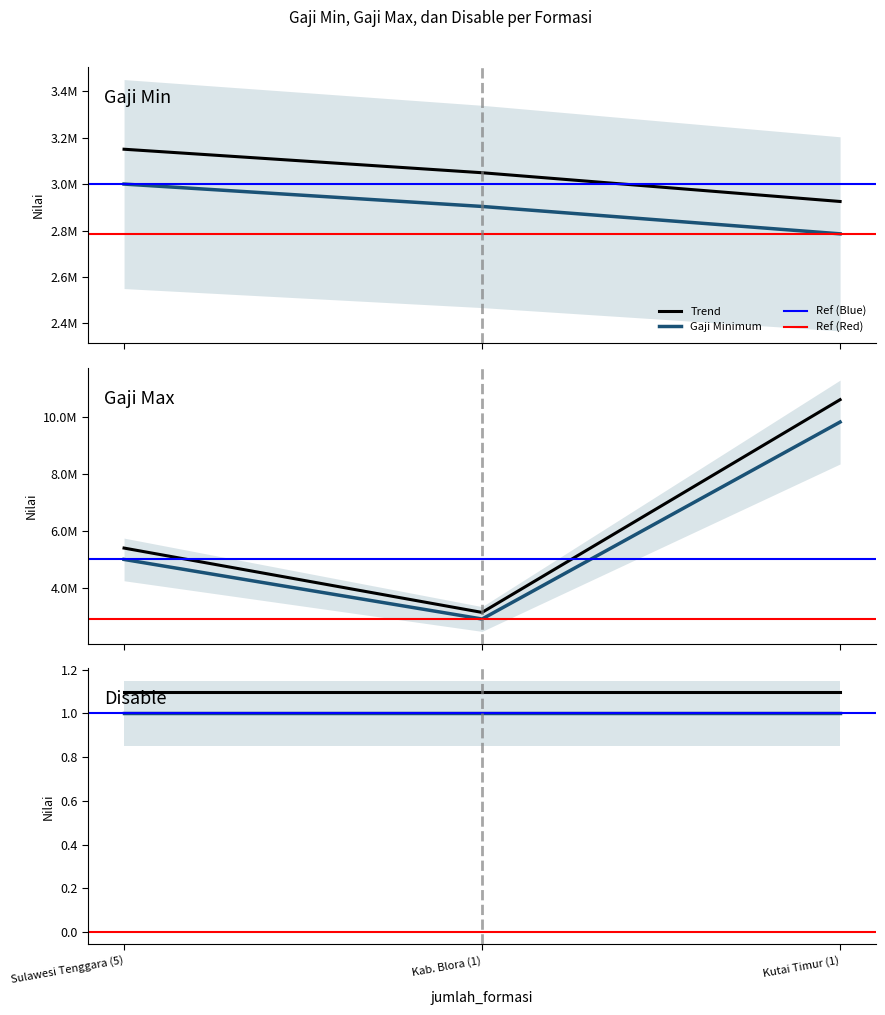

Reading right to left, extract all data points from this chart.

gaji_min: Kutai Timur (1)=2785700.0	Kab. Blora (1)=2903600.0	Sulawesi Tenggara (5)=3000000.0
gaji_min_trend: Kutai Timur (1)=2924985.0	Kab. Blora (1)=3048780.0	Sulawesi Tenggara (5)=3150000.0
gaji_max: Kutai Timur (1)=9834489.0	Kab. Blora (1)=2903600.0	Sulawesi Tenggara (5)=5000000.0
gaji_max_trend: Kutai Timur (1)=10621248.1	Kab. Blora (1)=3135888.0	Sulawesi Tenggara (5)=5400000.0
disable: Kutai Timur (1)=1.0	Kab. Blora (1)=1.0	Sulawesi Tenggara (5)=1.0
disable_trend: Kutai Timur (1)=1.1	Kab. Blora (1)=1.1	Sulawesi Tenggara (5)=1.1